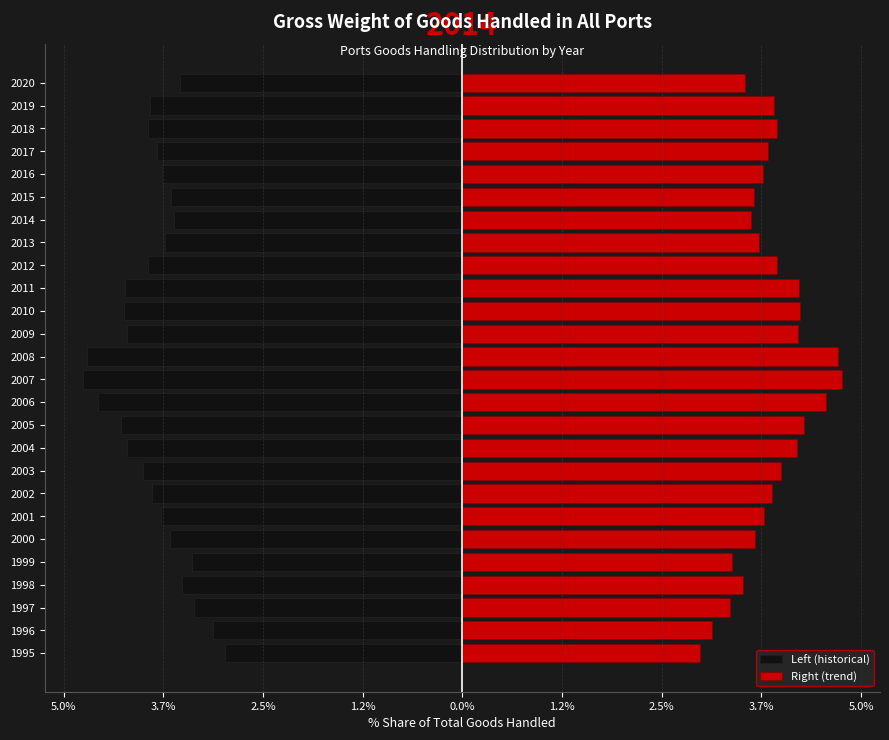

Are the bars grouped side by side (vs. stacked)?

Yes